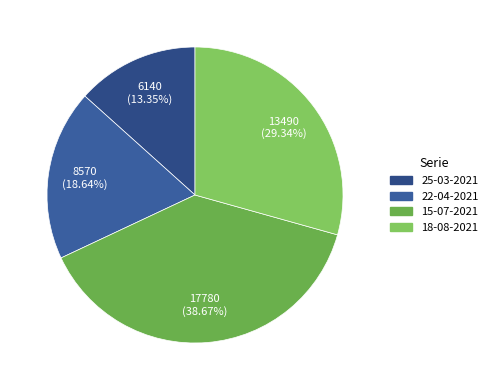

The 18-08-2021 slice represents 36% of the pie. True or false?

False